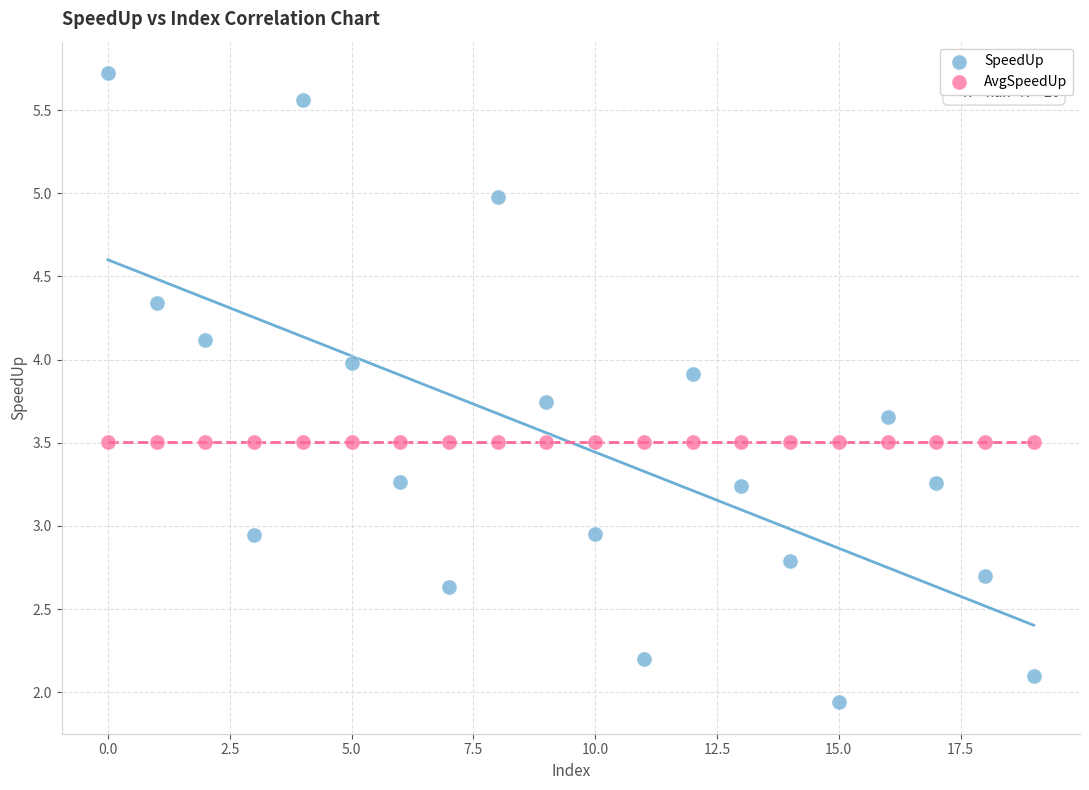

What are all the series names shown in the legend?

SpeedUp, AvgSpeedUp